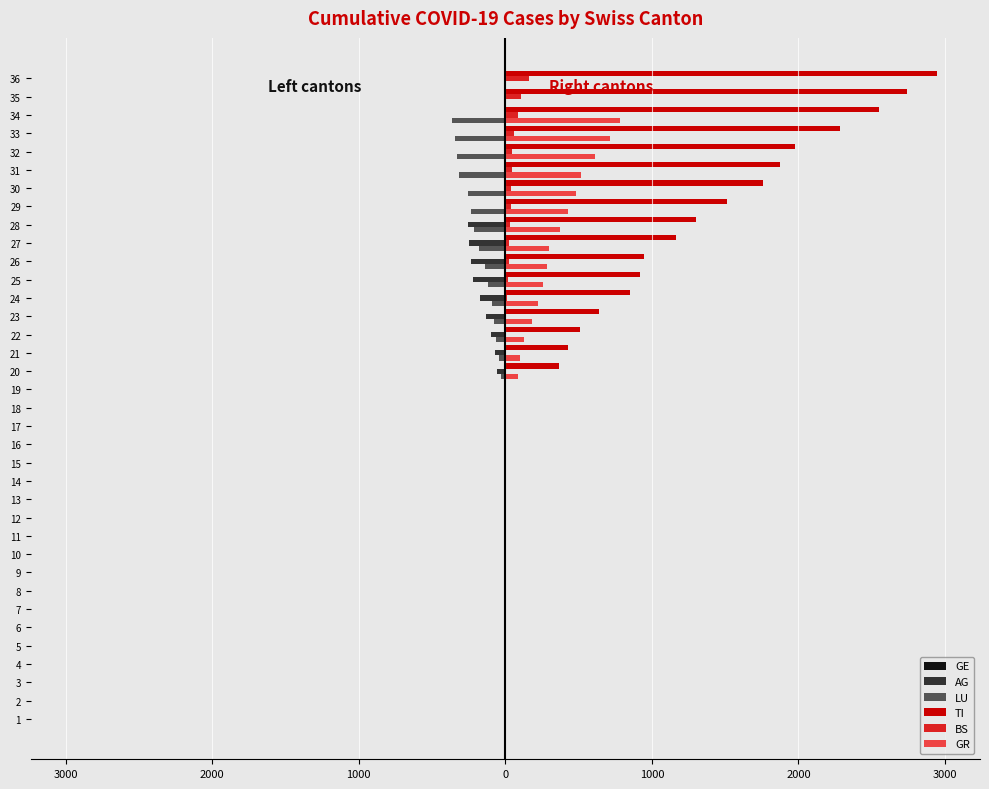

Which series has the widest spread of values?

TI